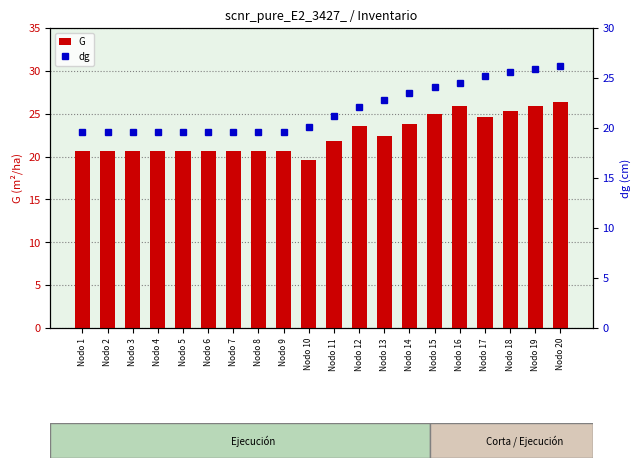

Are the bars grouped side by side (vs. stacked)?

Yes